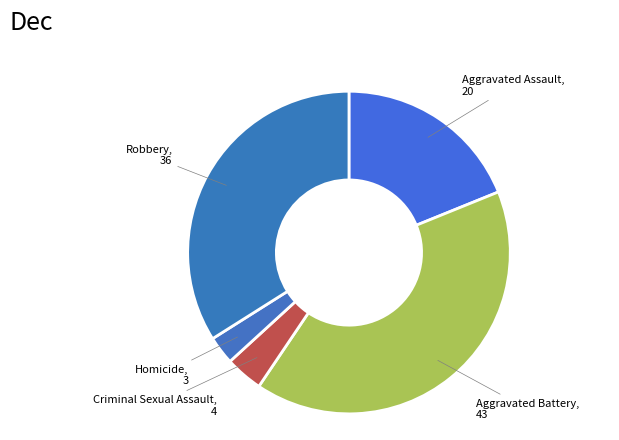

Which category has the smallest portion of the pie?

Homicide